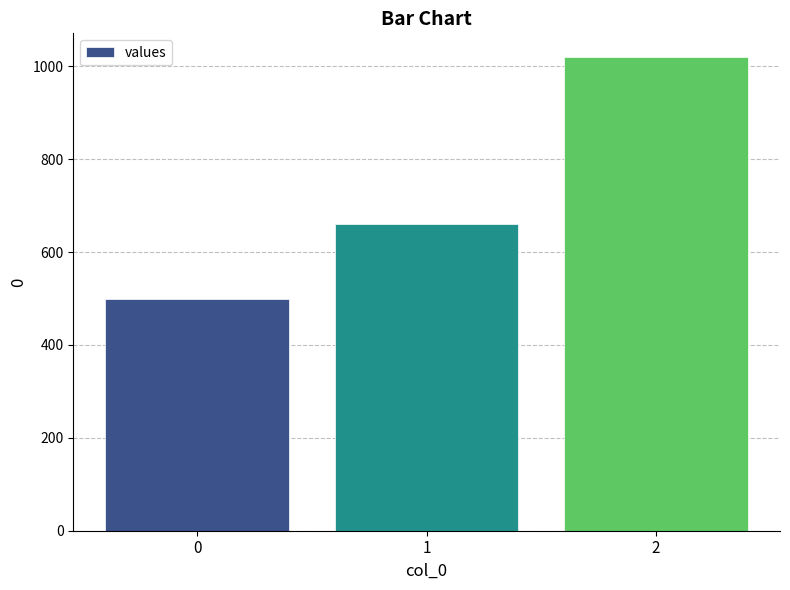

How many distinct data groups are displayed?

1